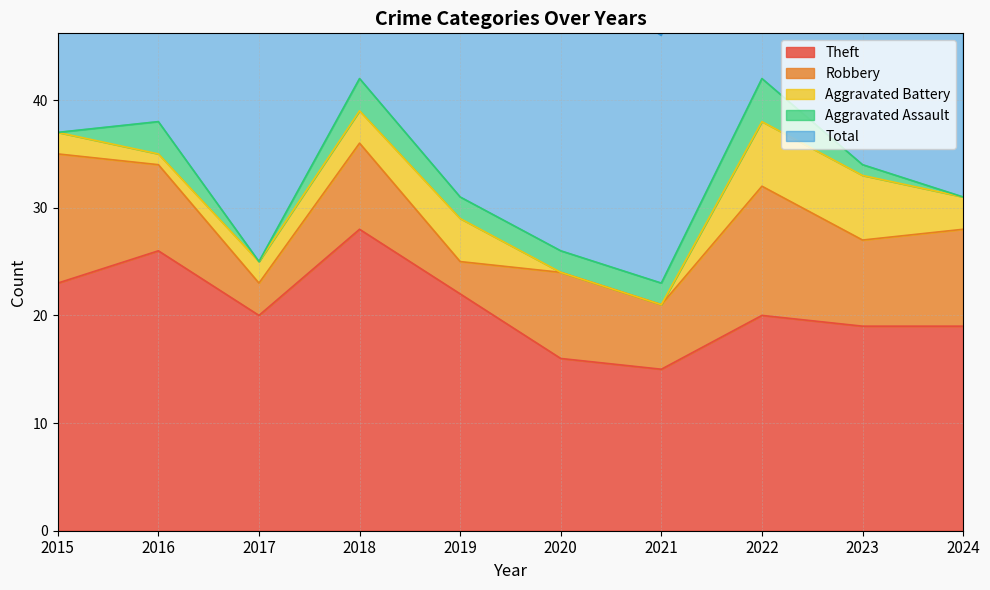

At which category is the sum across all series the highest?

2018